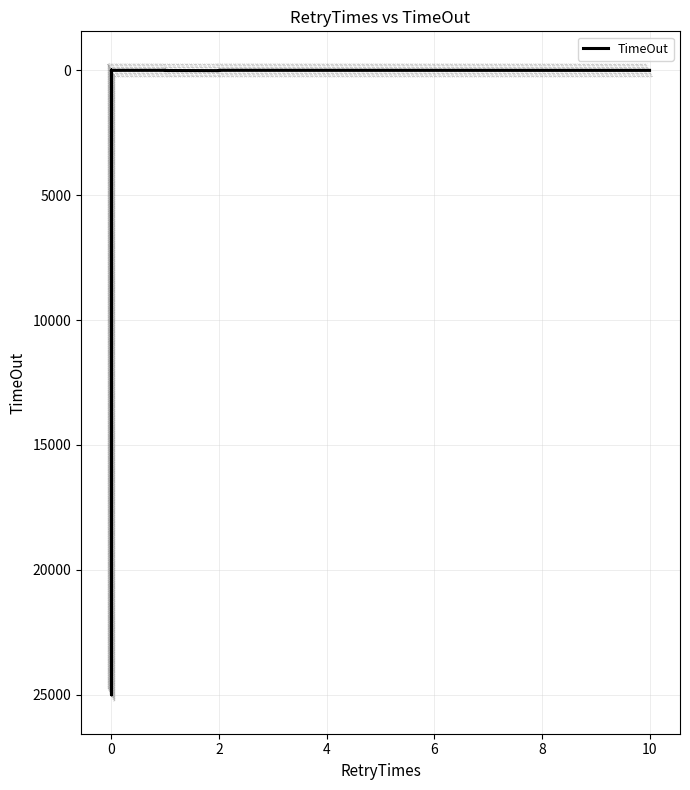

What is the value of the 33rd point from the left?

3